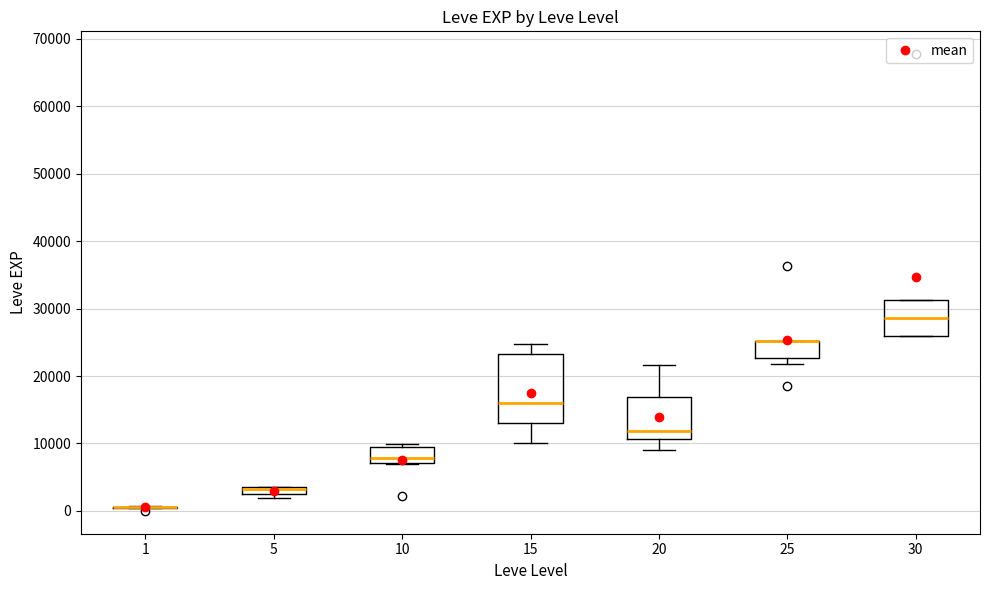

Which box is the tallest, from its lower edge to its upper edge?

15